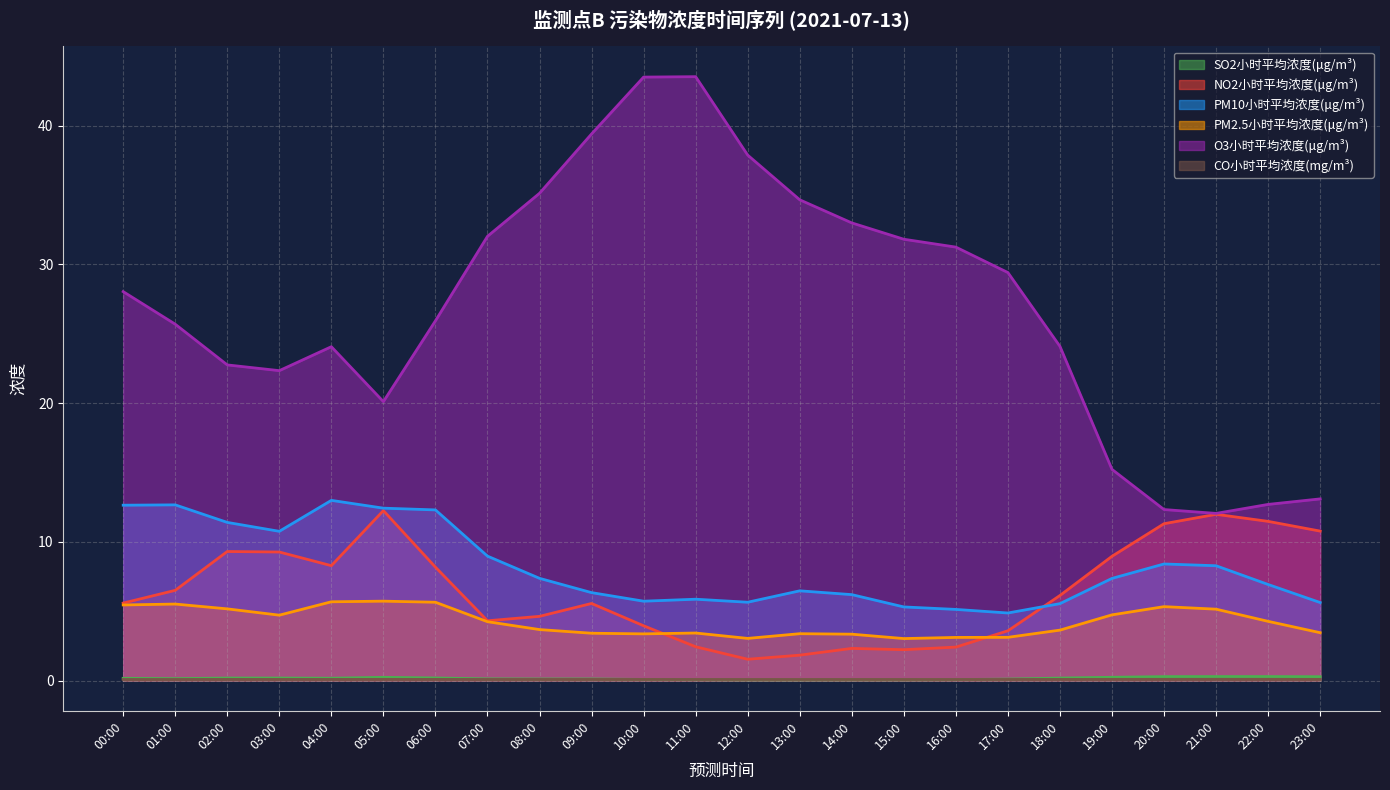

What is the sum of all NO2小时平均浓度(μg/m³) values?

154.8